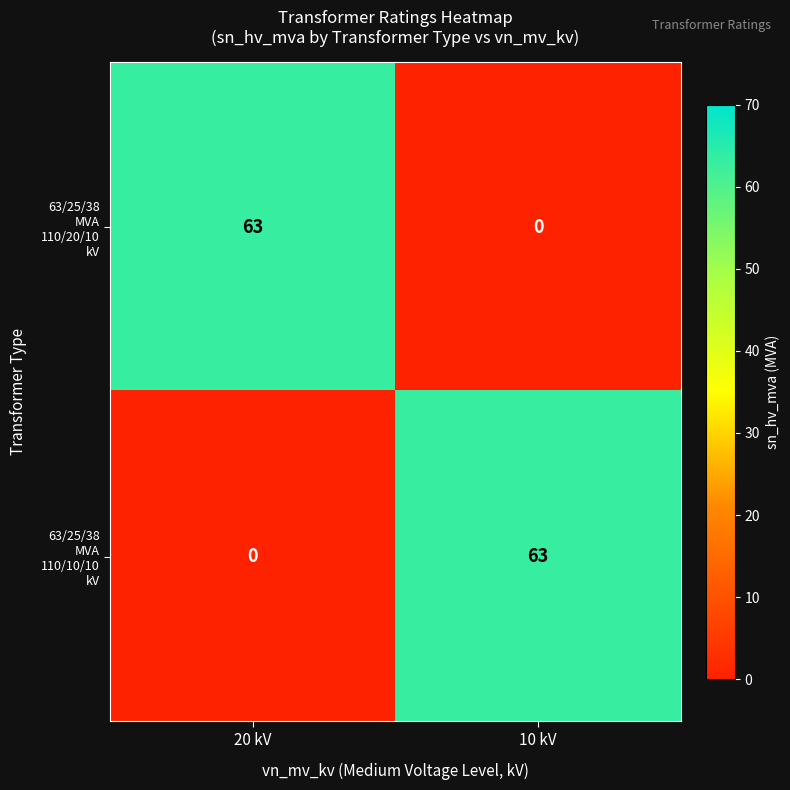

What is the difference between the highest and lowest values at 10 kV?

63